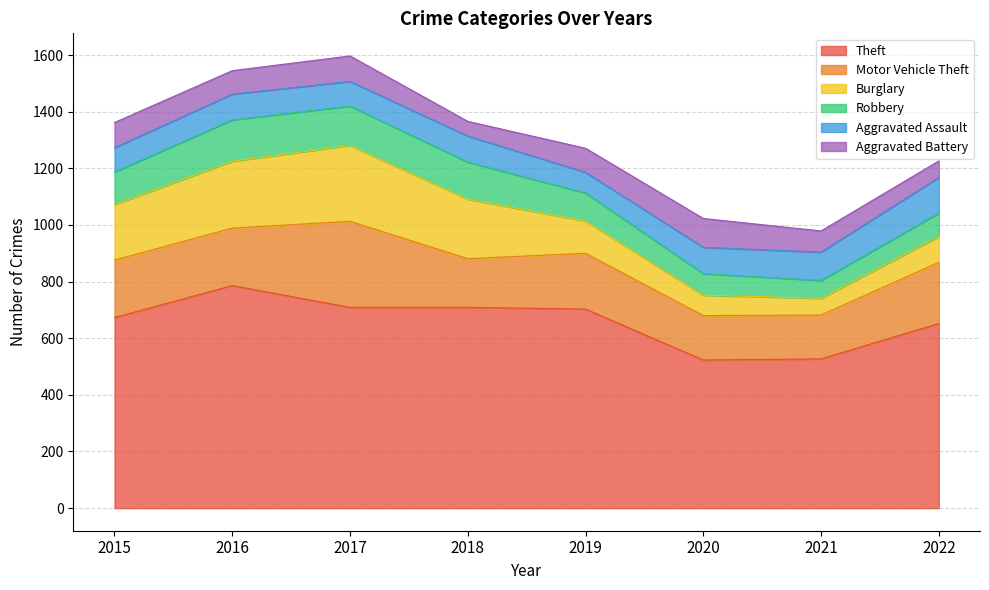

Does the chart have visible grid lines?

Yes